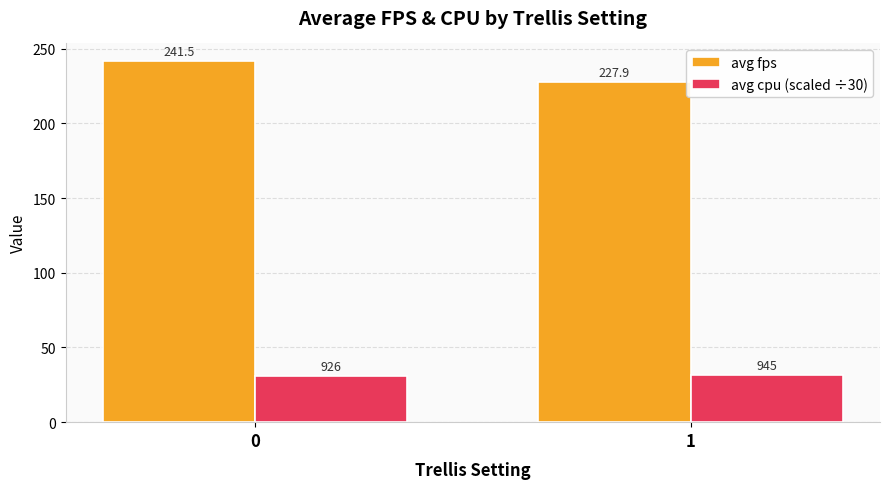

Which category has the highest value in the avg cpu (scaled ÷30) series?

1